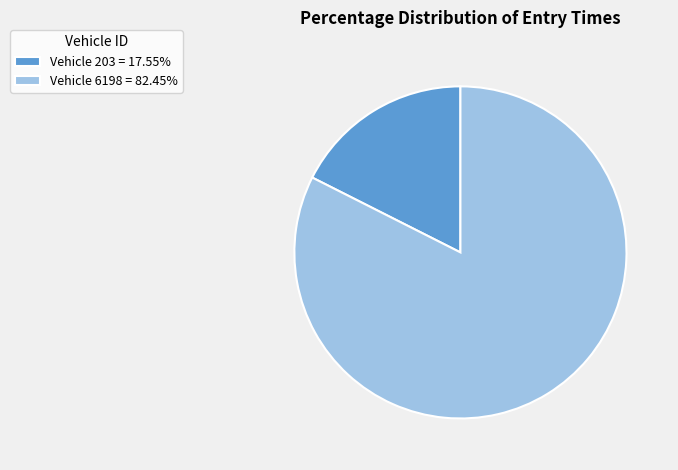

Is there any slice that represents more than half of the pie?

Yes